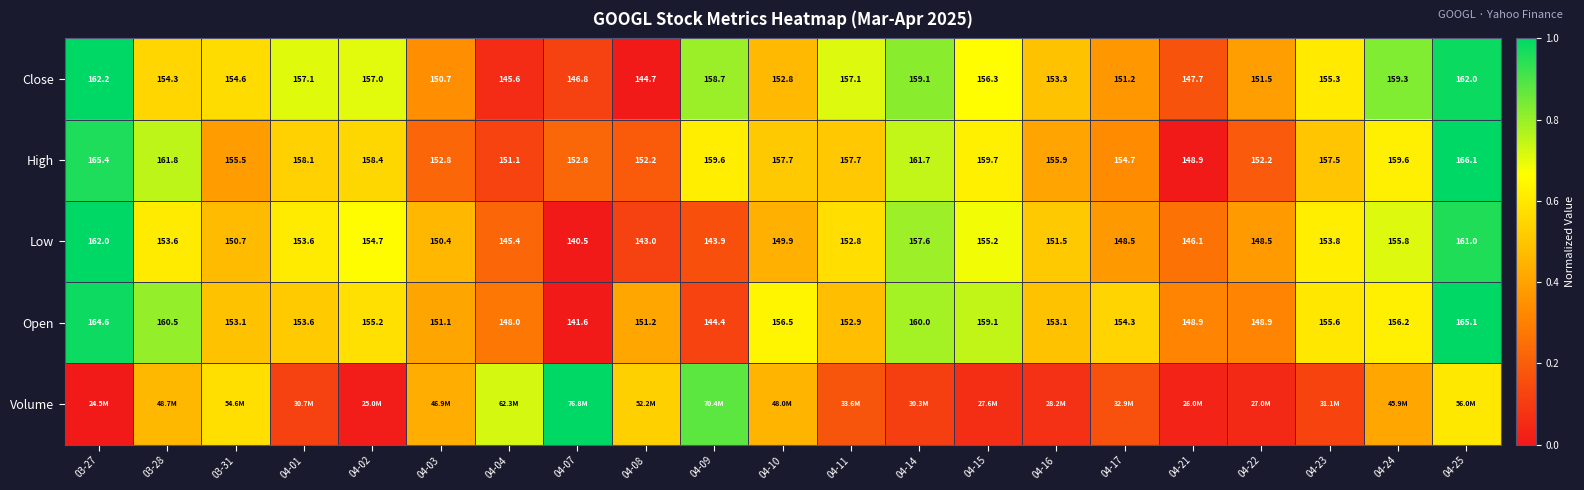

Is the value of Low at 04-14 greater than the value of High at 04-22?

Yes